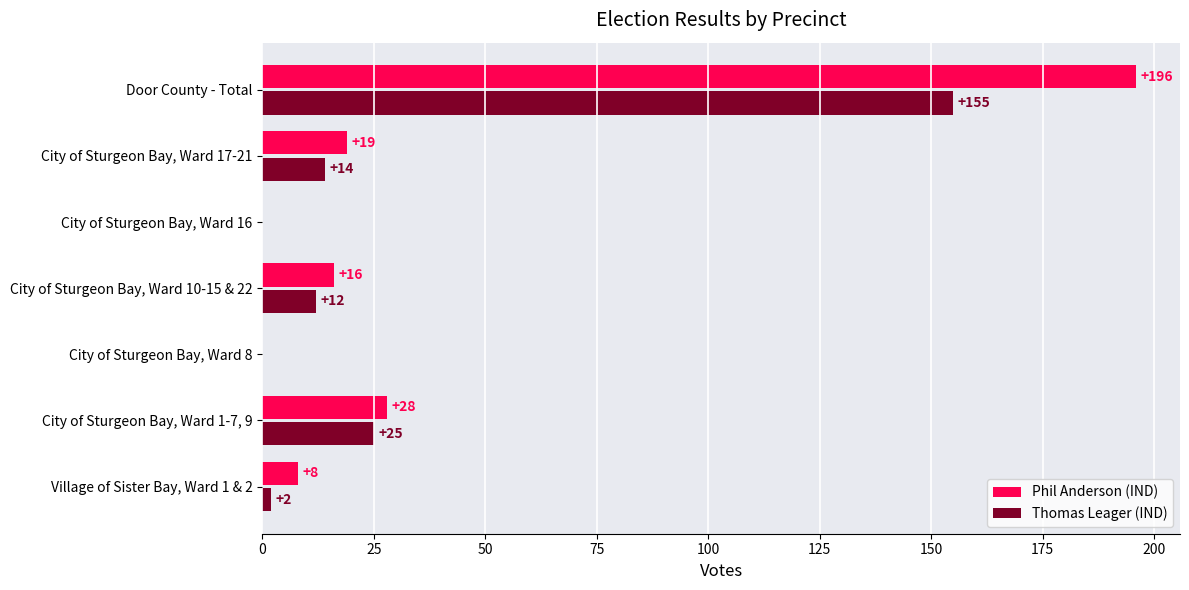

Is the value of Thomas Leager (IND) at City of Sturgeon Bay, Ward 17-21 greater than the value of Phil Anderson (IND) at Door County - Total?

No